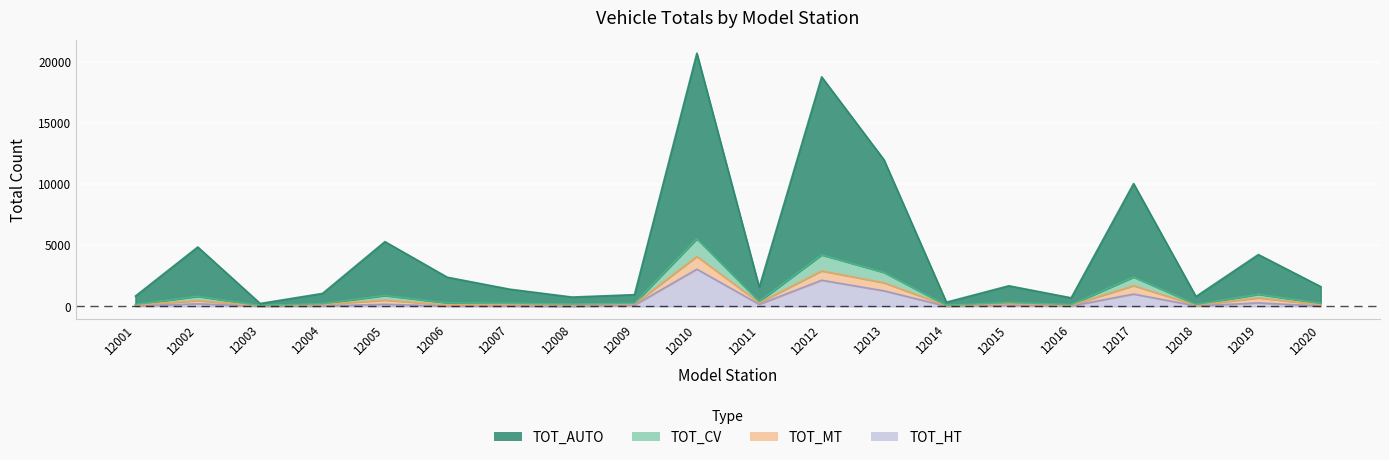

What is the sum of all TOT_AUTO values?

90245